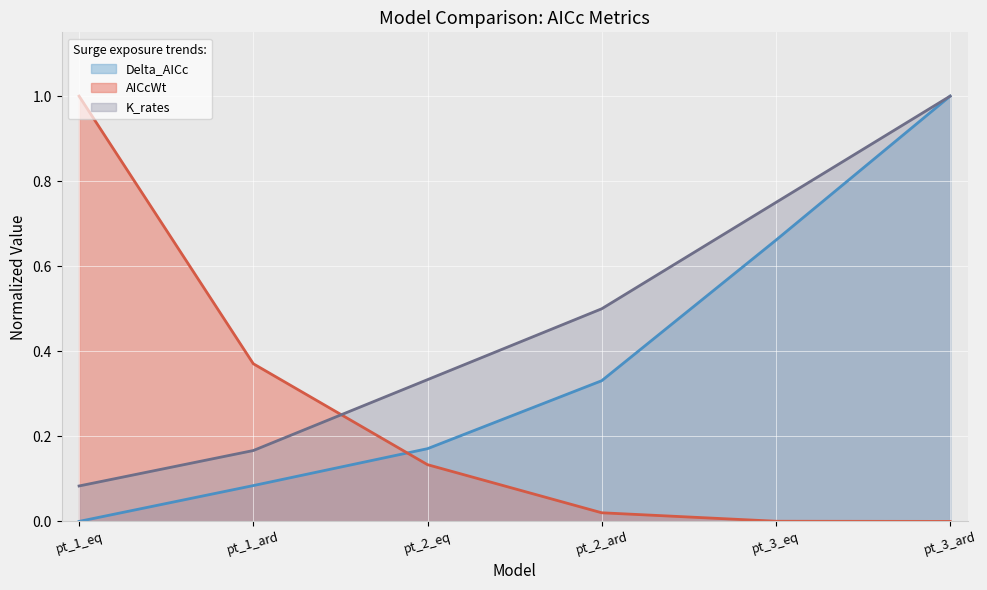

True or false: Delta_AICc has more than 1 interior local peaks.

False